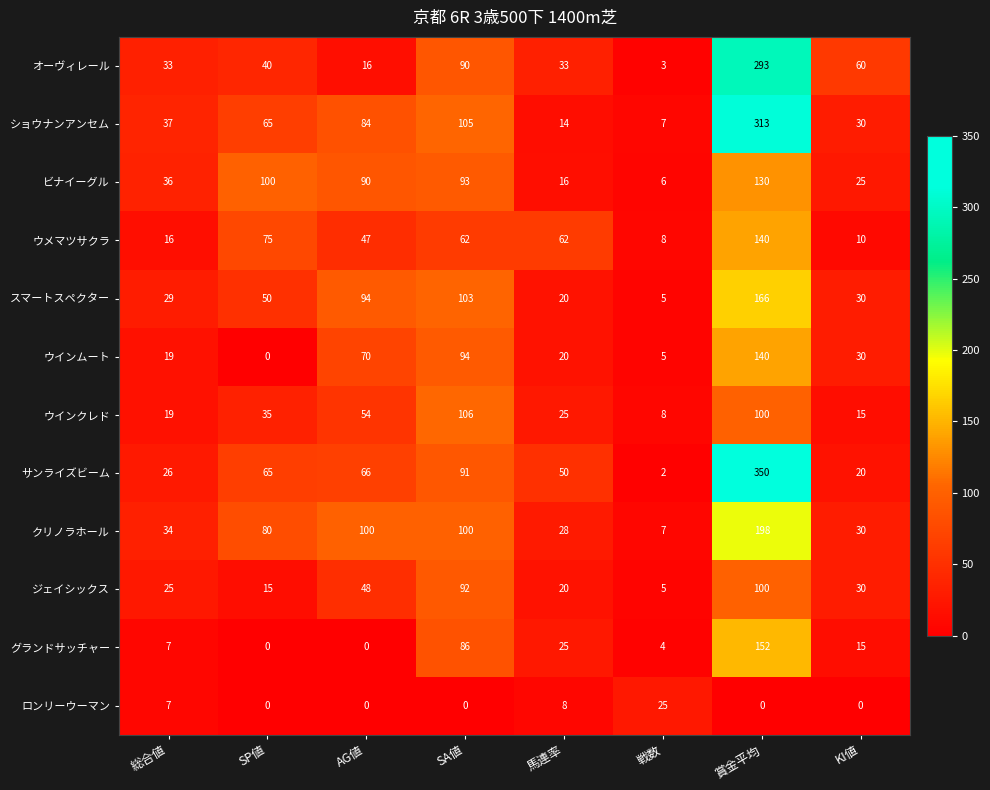

Read the ウインムート value at 総合値, to the nearest 5.

20